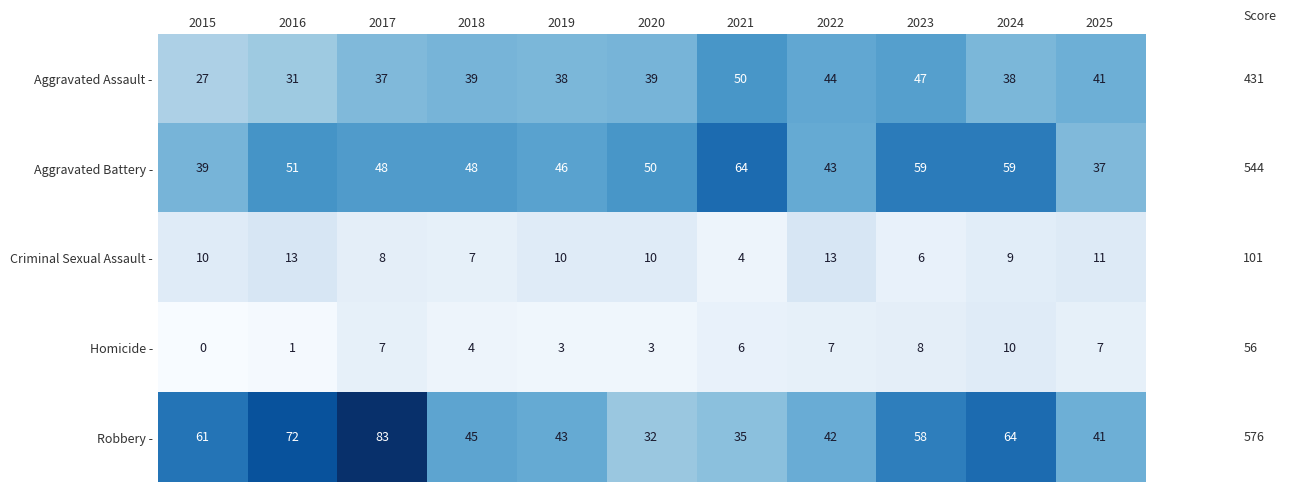

Count the number of categories in the chart.

11